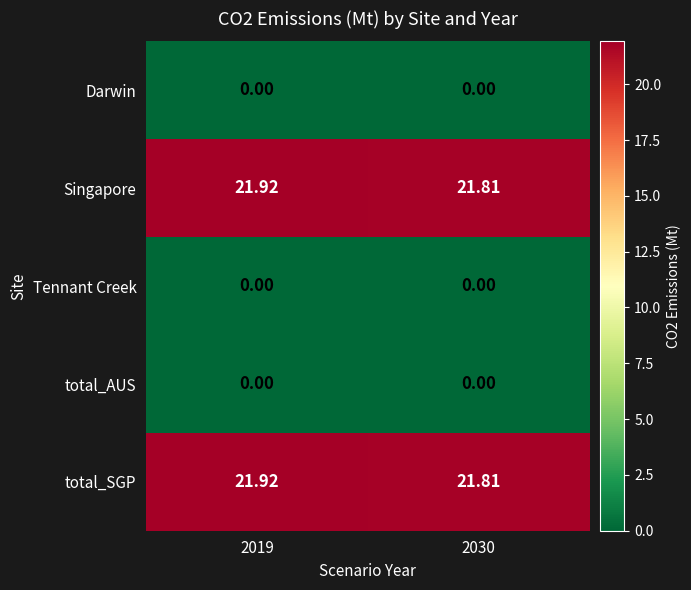

Is the value of Singapore at 2030 greater than the value of total_SGP at 2019?

No